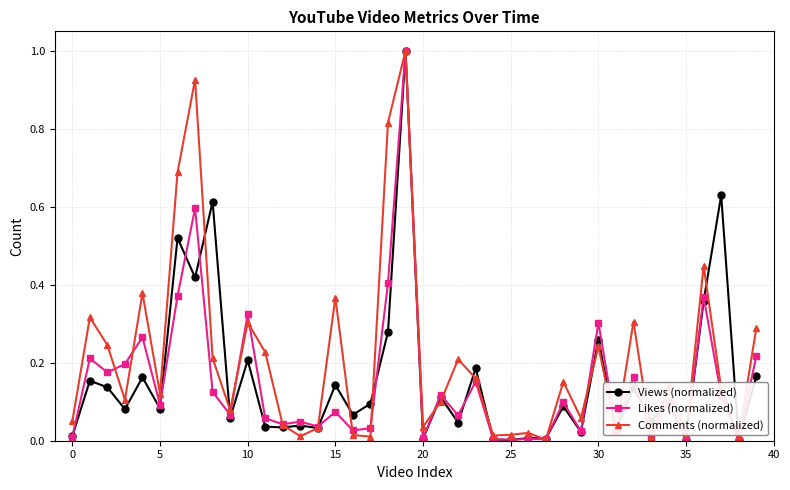

True or false: Views (normalized) has more than 1 interior local peaks.

True